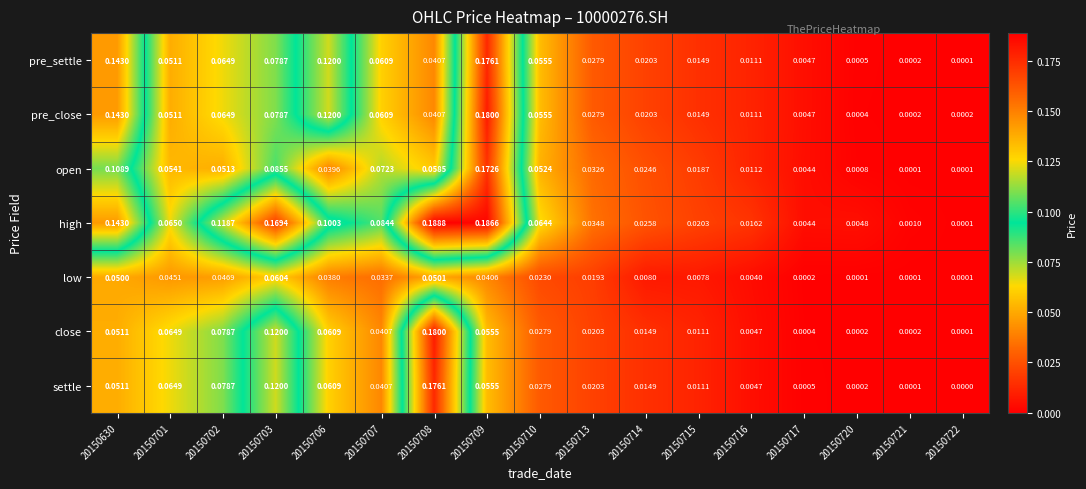

Which series has the widest spread of values?

high